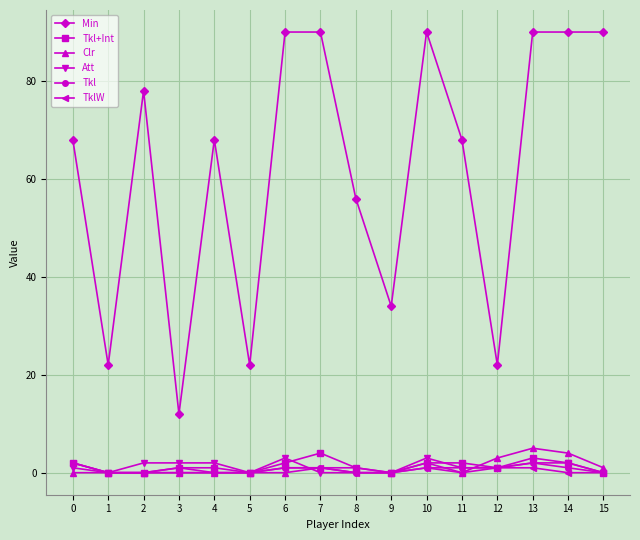

What are all the series names shown in the legend?

Min, Tkl+Int, Clr, Att, Tkl, TklW